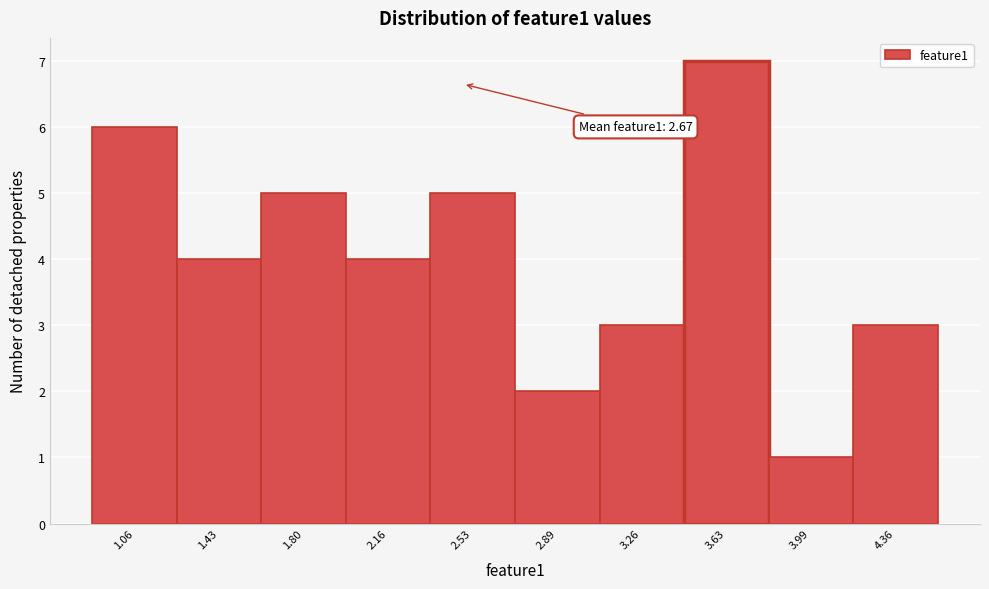

Reading left to right, extract all data points from this chart.

1.06=6	1.43=4	1.80=5	2.16=4	2.53=5	2.89=2	3.26=3	3.63=7	3.99=1	4.36=3